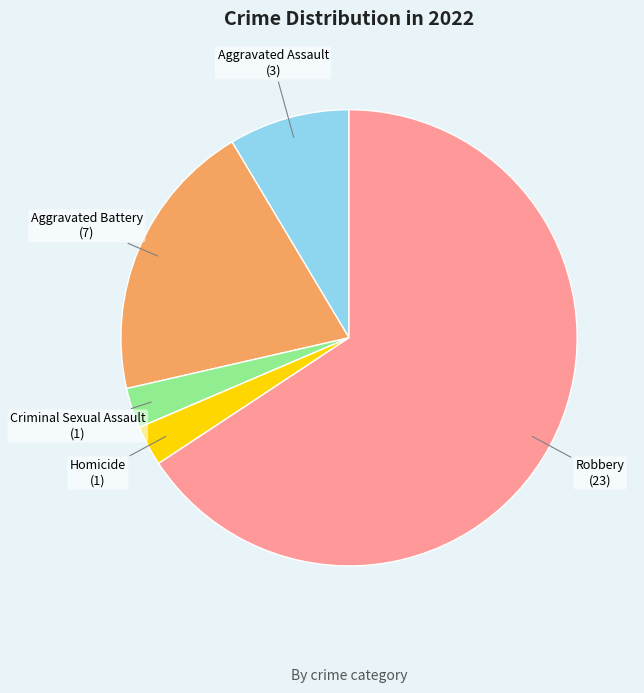

What is the majority slice?

Robbery